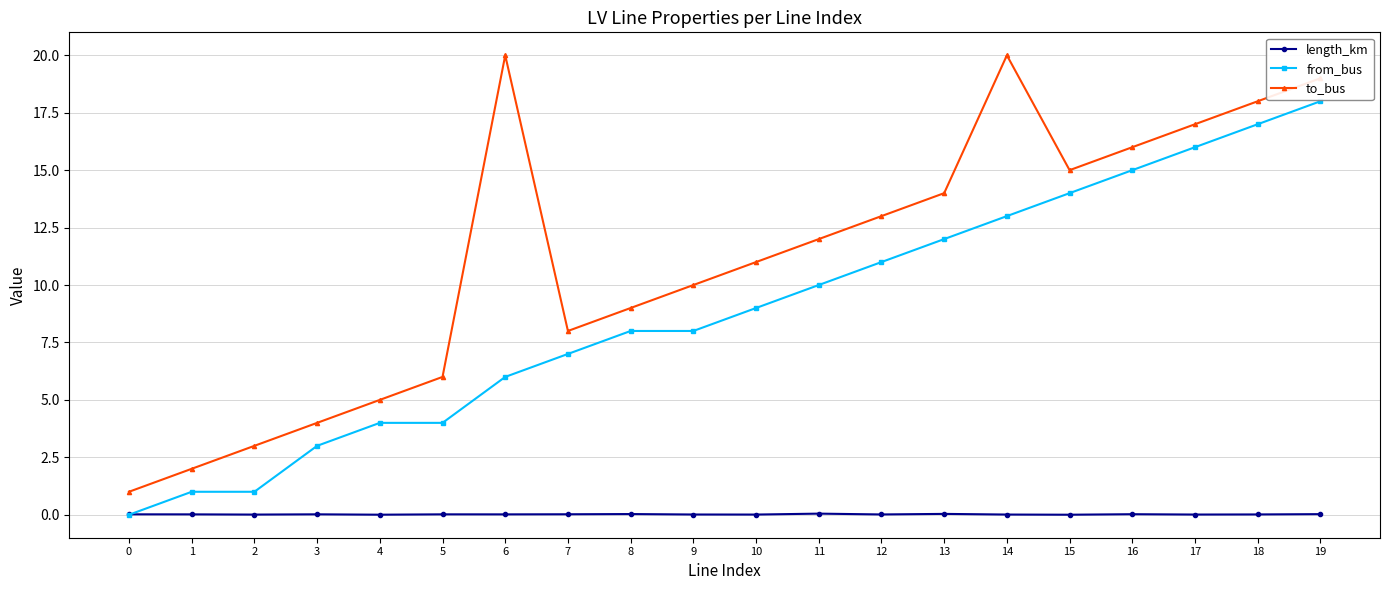

Is the value of to_bus at 17 greater than the value of from_bus at 19?

No